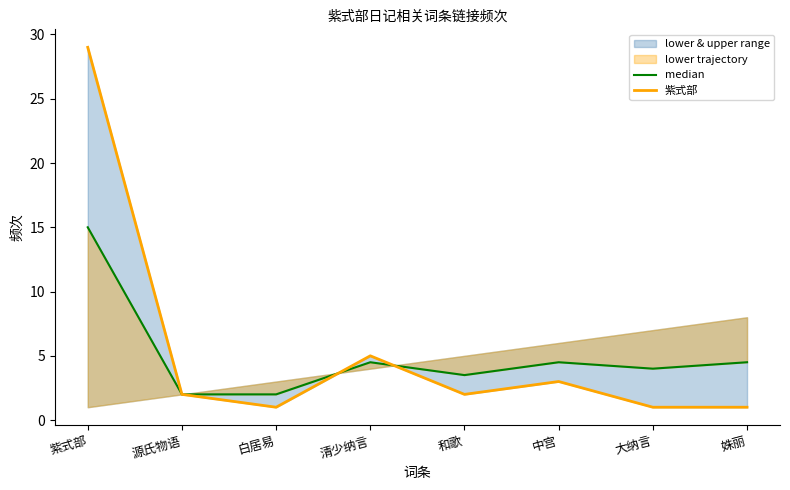

The median series shows 7.2 at 姝丽. True or false?

False